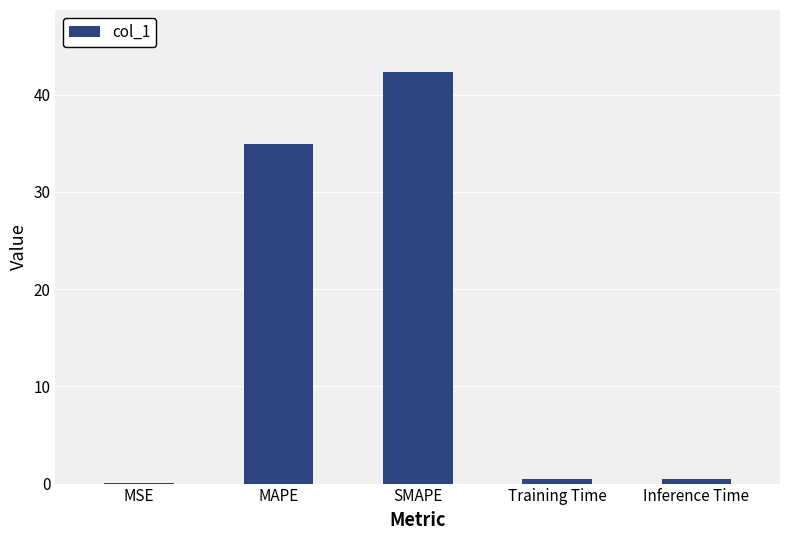

The value at MSE is 0.1. True or false?

True